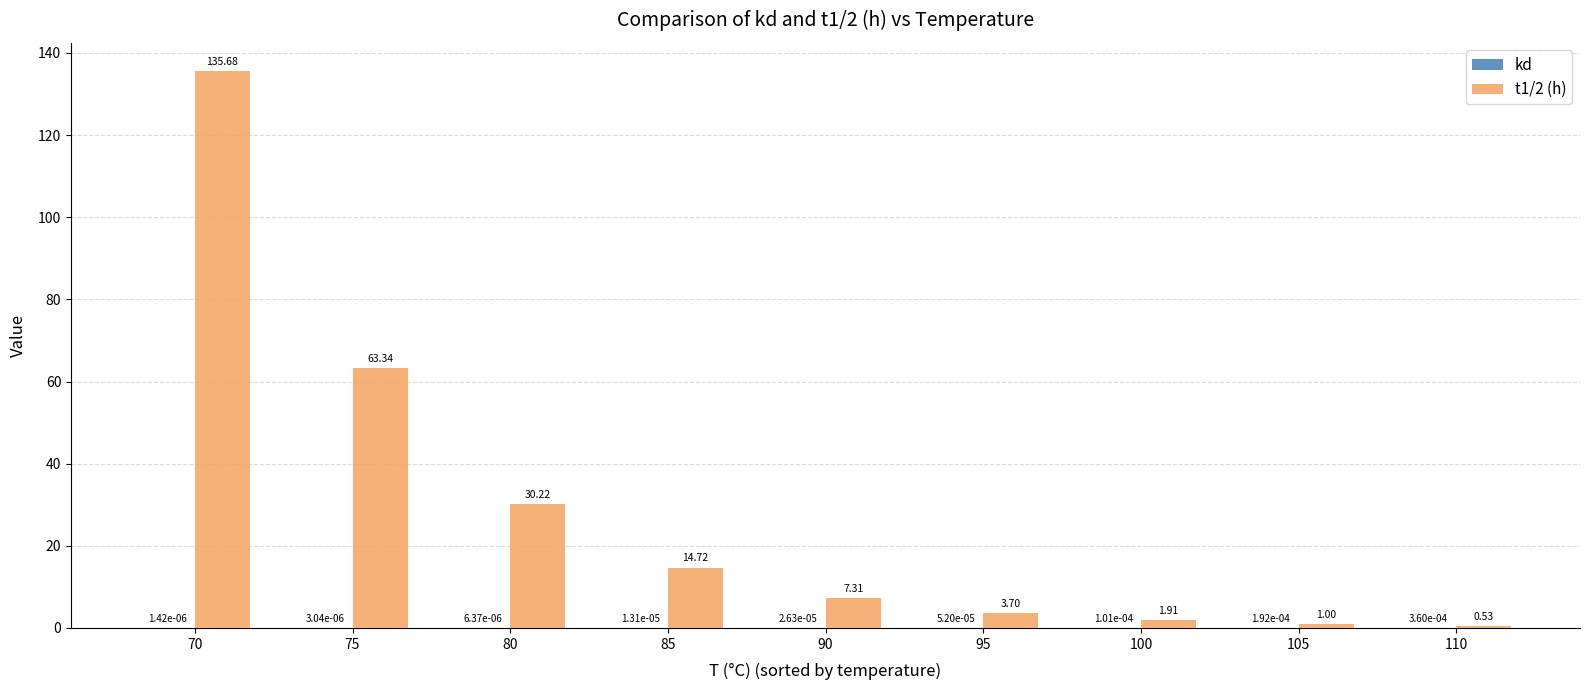

Which series changed the most between 75 and 100?

t1/2 (h)